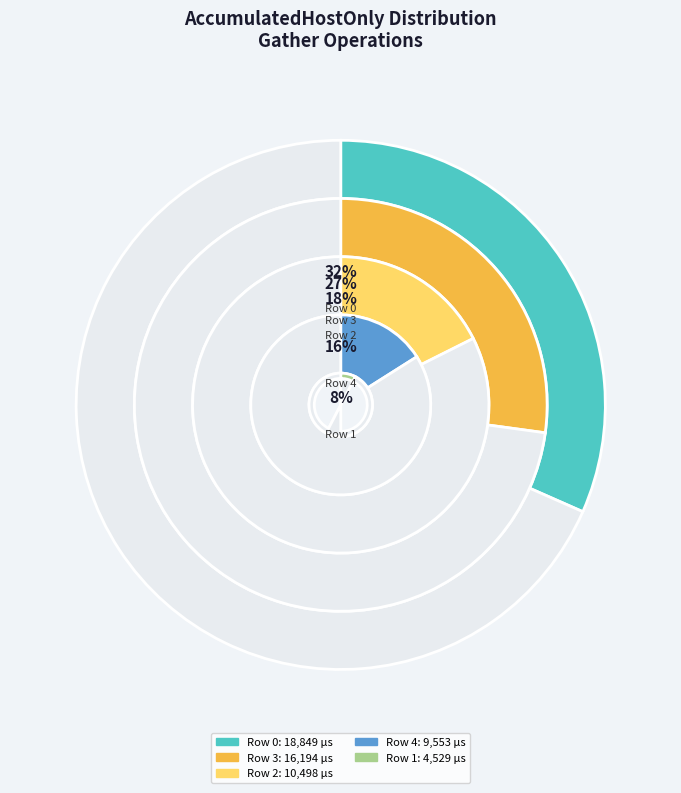

Combined, do Row 0 and Row 4 account for over 50%?

No